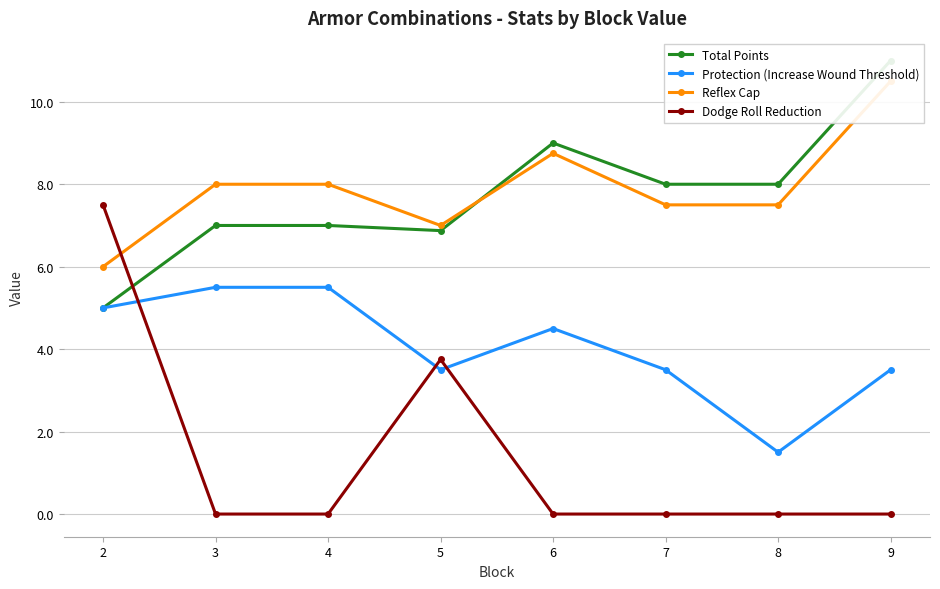

How many data points does each series have?

8